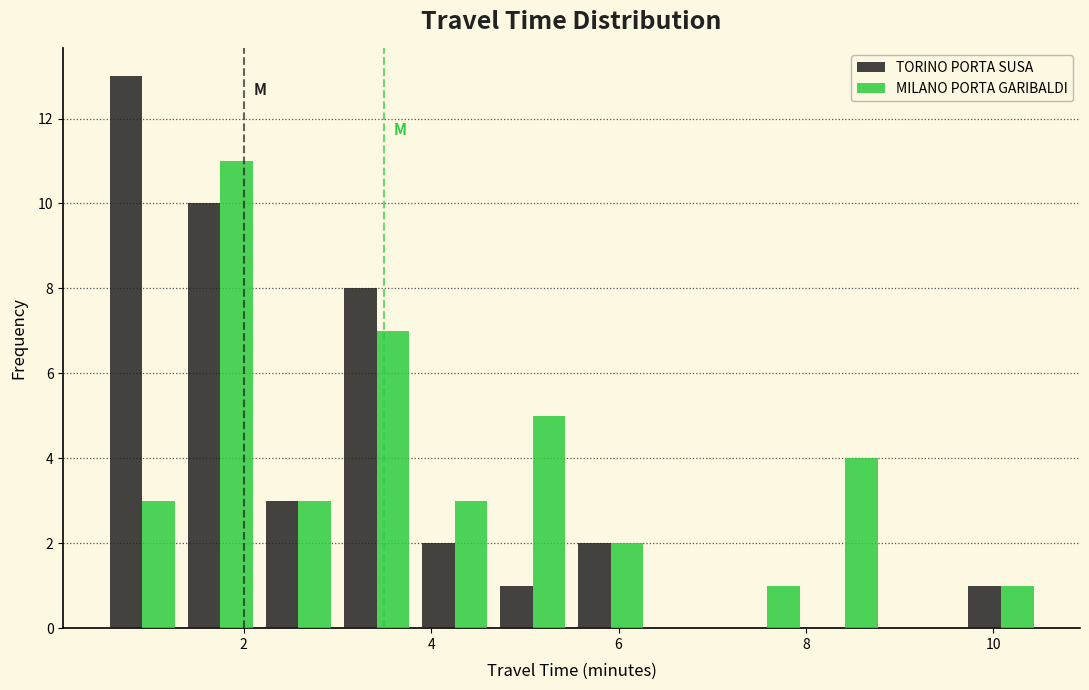

What is the height of the MILANO PORTA GARIBALDI bar covering 4.6 to 5.6 on the x-axis? Neither the bar edges nor the heights are printed on the chart, so give them approximately, as read against the axes.

5